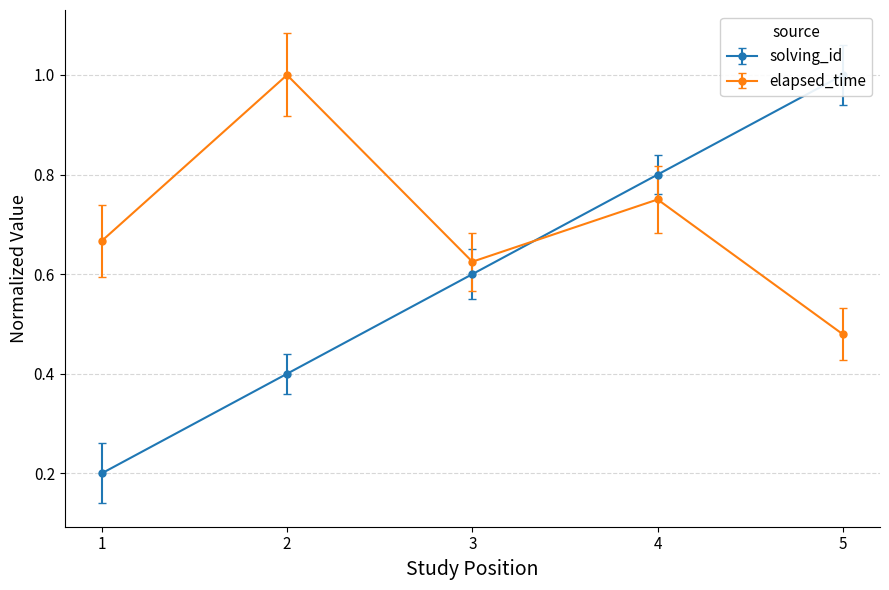

What are all the series names shown in the legend?

solving_id, elapsed_time